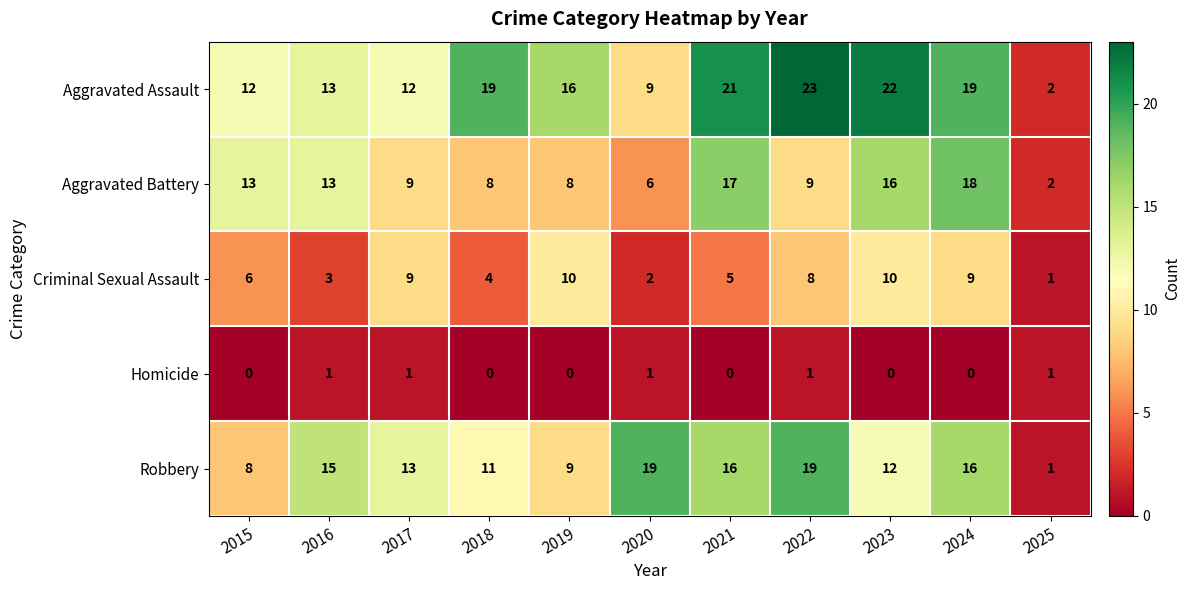

At how many categories does at least one series exceed 6?

10